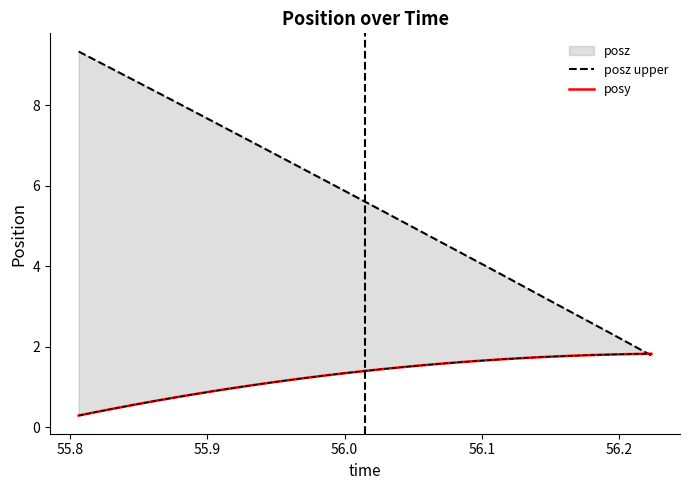

True or false: posz upper and posy cross at least once.

True